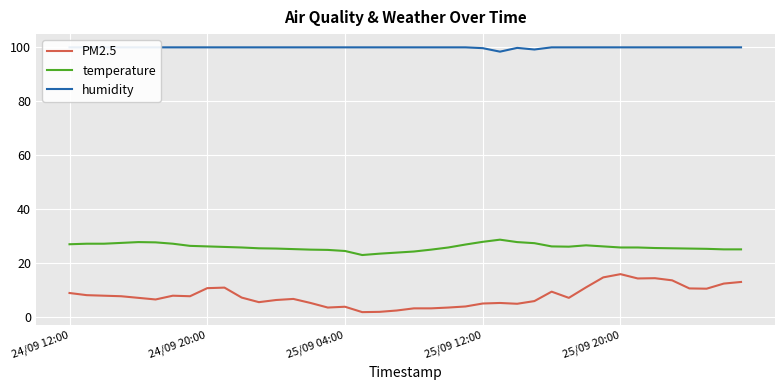

The value of temperature at 25/09 12:00 is 15.7. True or false?

False